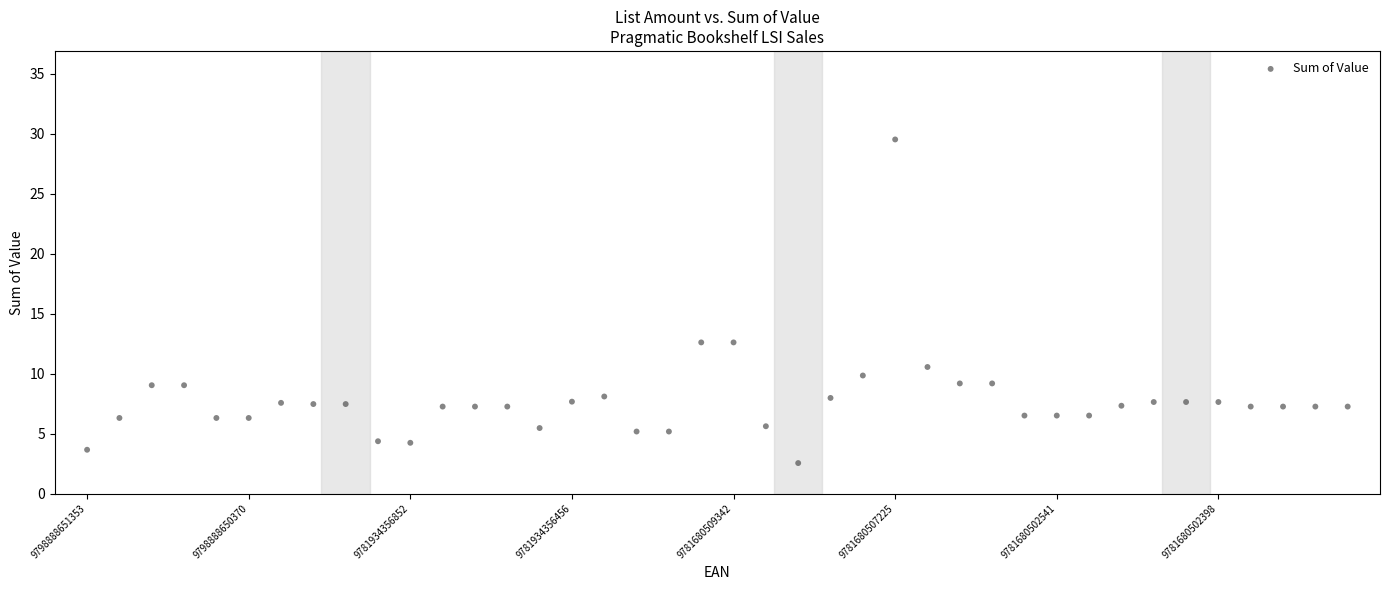

Count the number of points in this scatter plot.

40